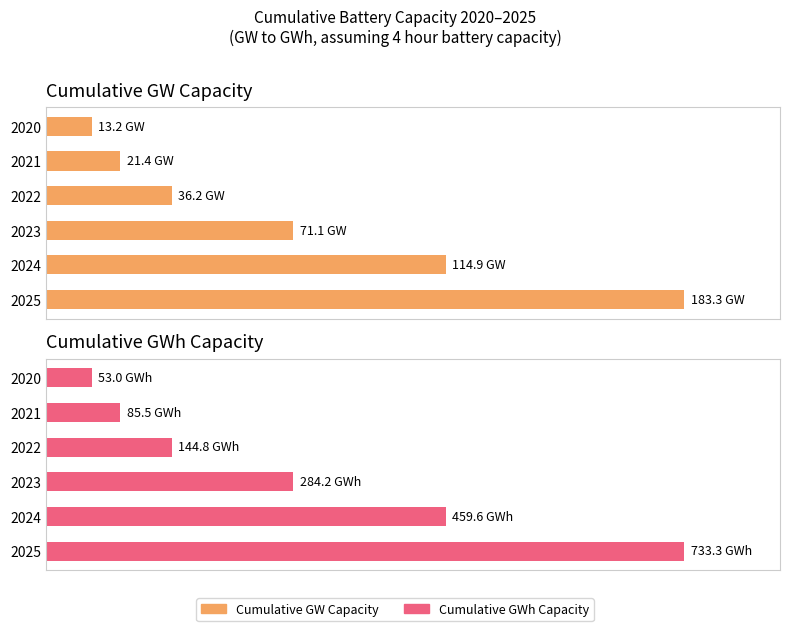

How many distinct data groups are displayed?

2